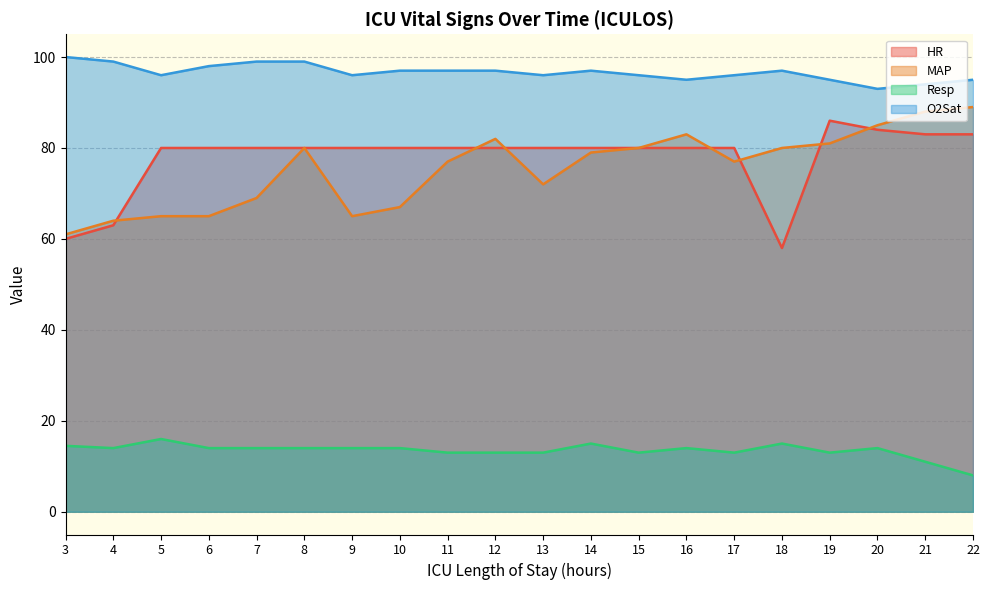

What is the value of the O2Sat point at the 15th from the left?

96.0